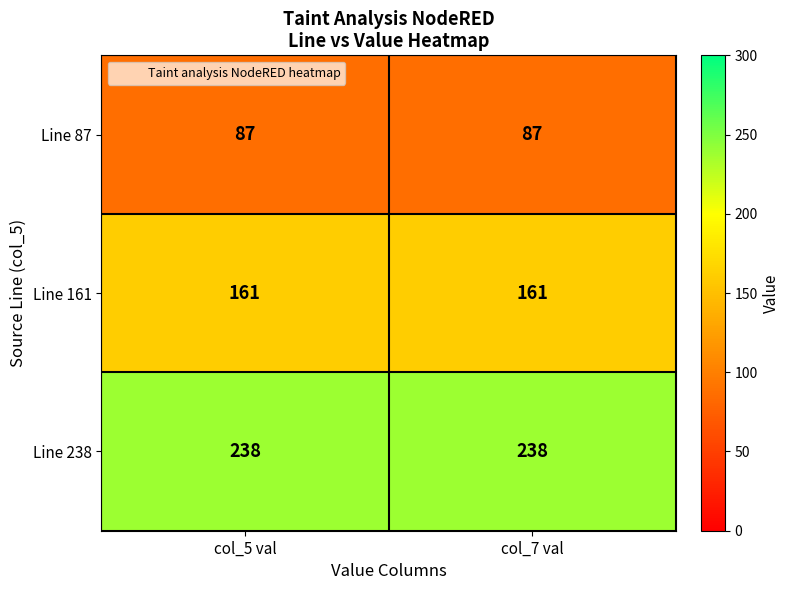

Which series has the largest total across all categories?

Line 238